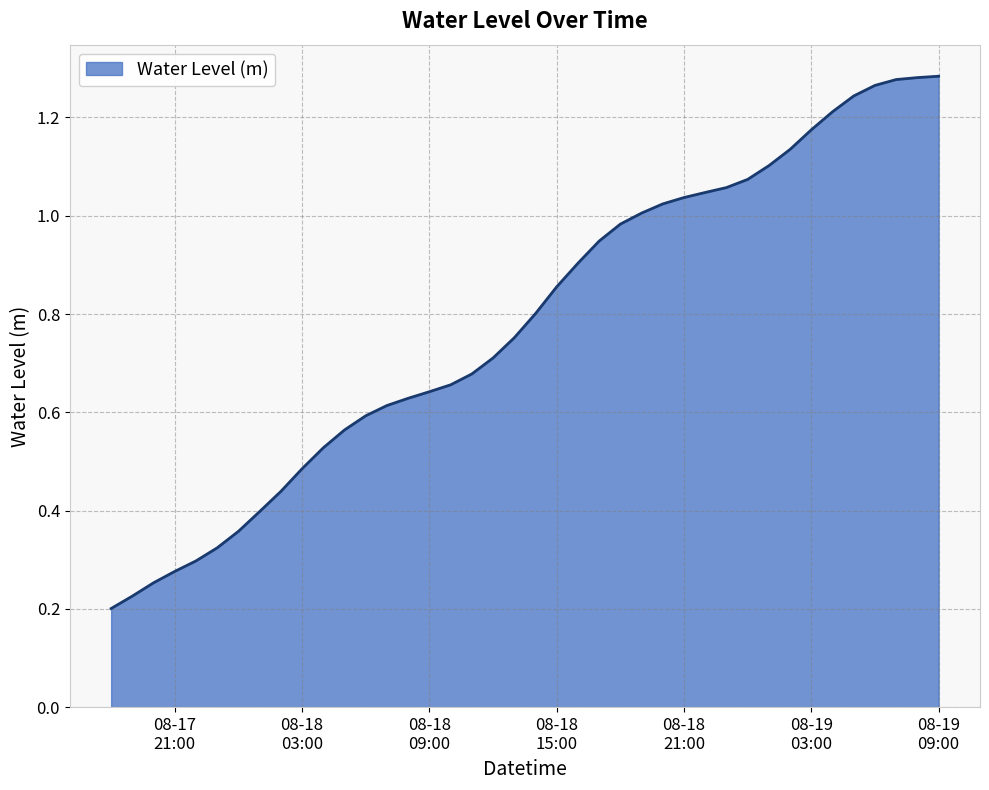

Is this an area chart (filled region under the line)?

Yes